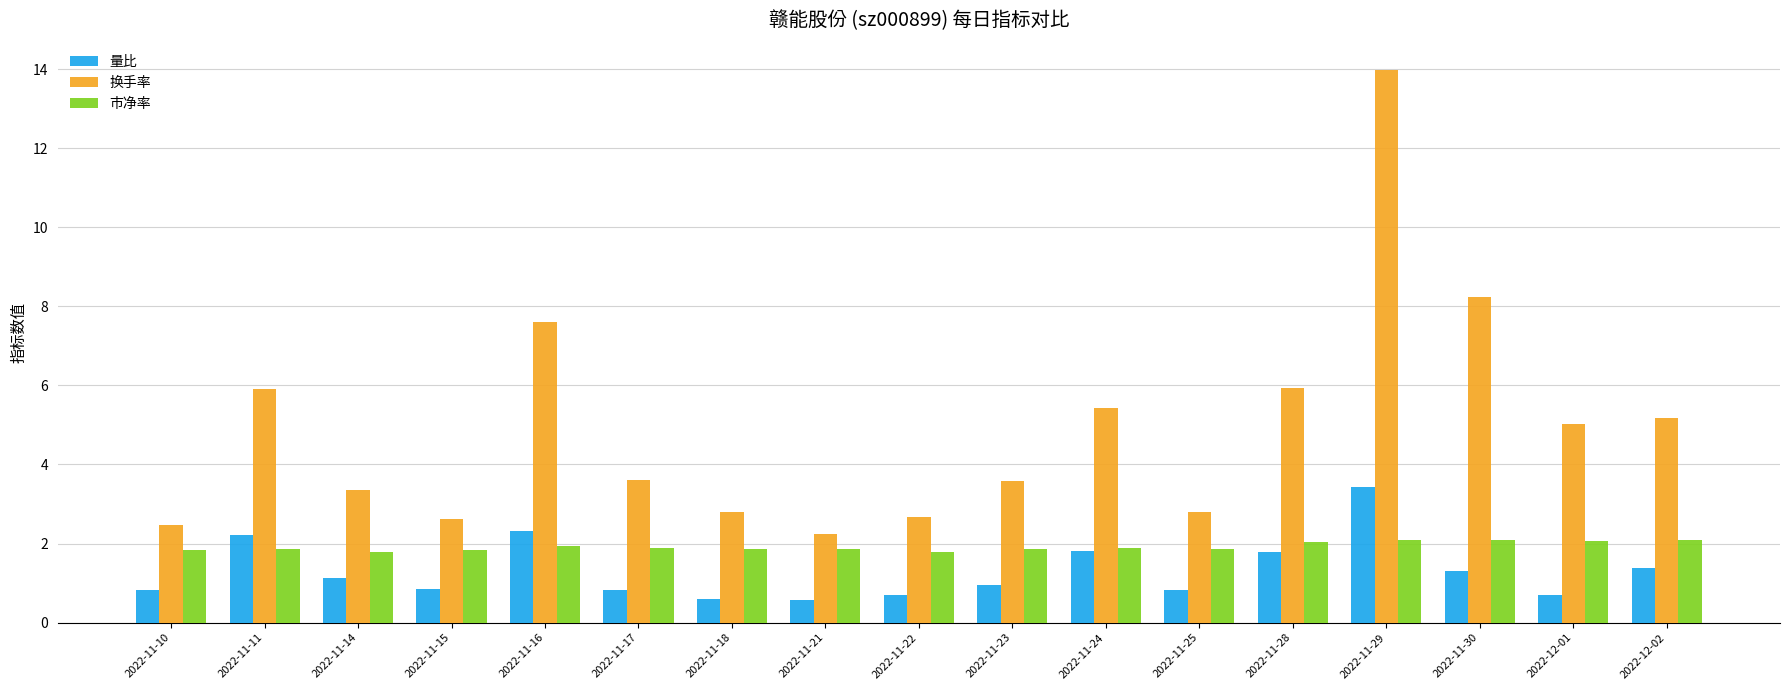

Which series changed the most between 2022-11-22 and 2022-12-02?

换手率